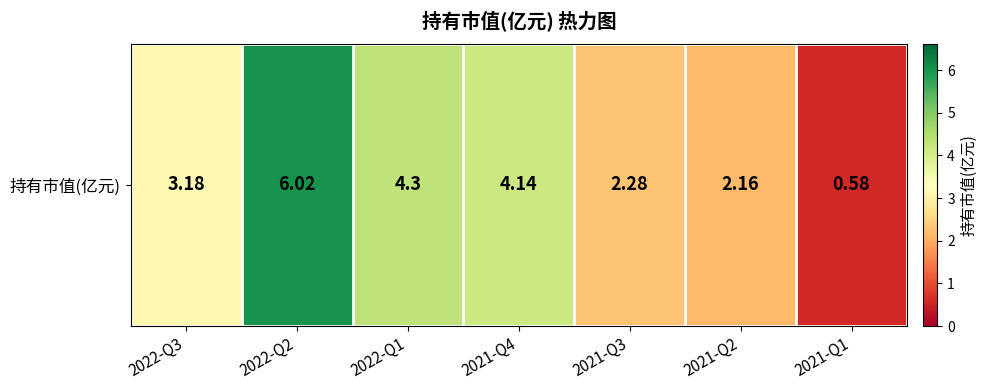

Where does the data first go above 3?

2022-Q3